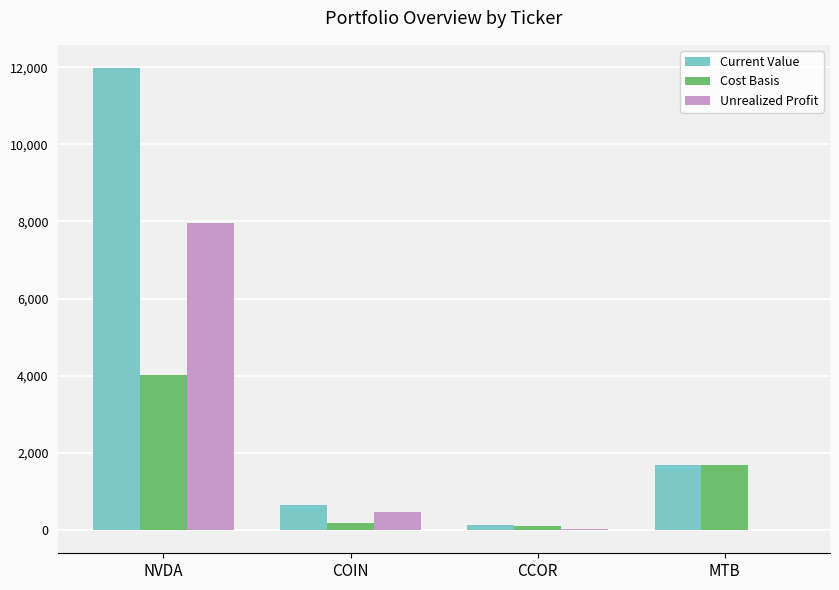

How many values in the Unrealized Profit series exceed 466?

2